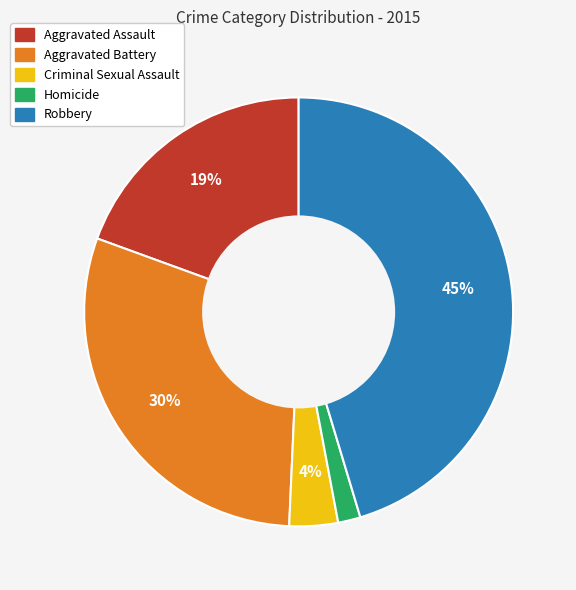

Does any single category account for the majority?

No